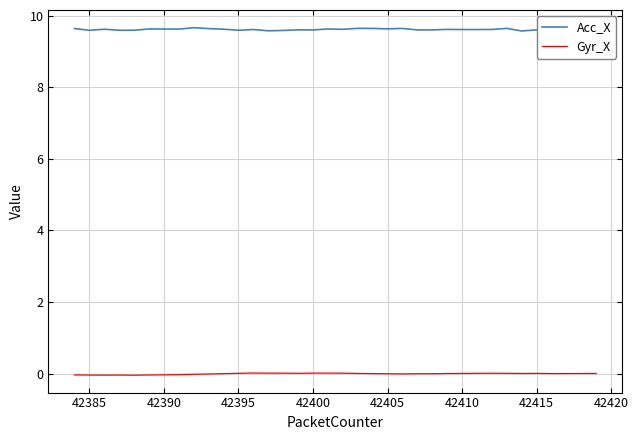

In Acc_X, how many points are higher than both neighbors (excluding endpoints)?

11